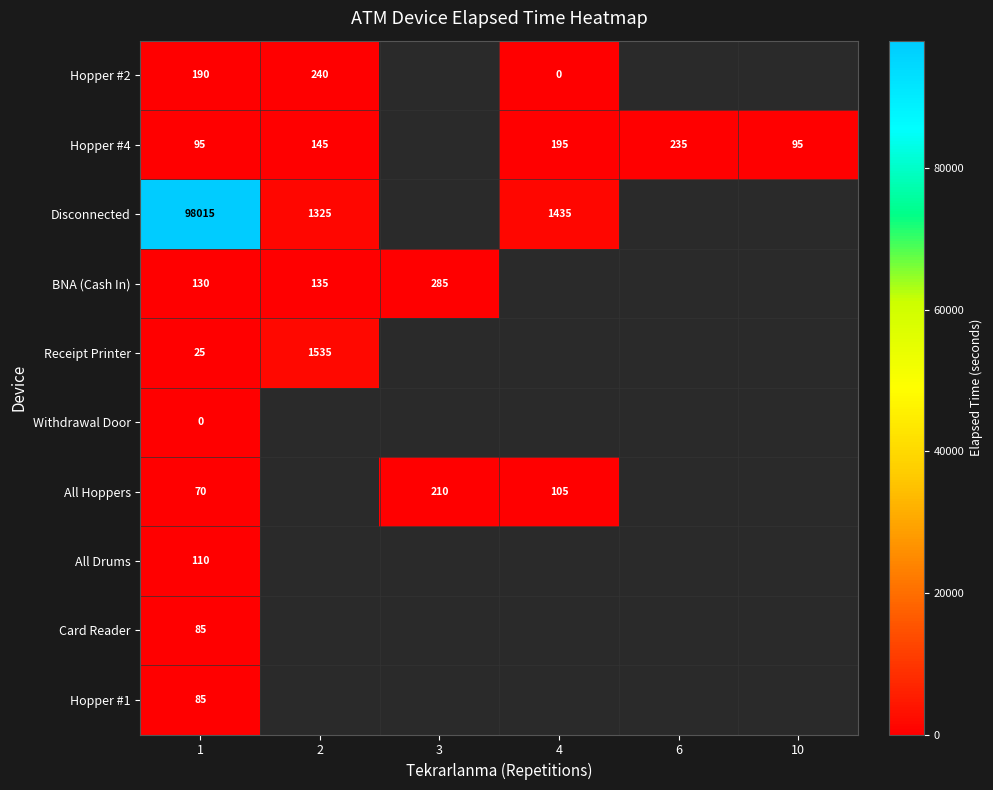

What is the difference between the Hopper #4 values at 4 and 10?

100